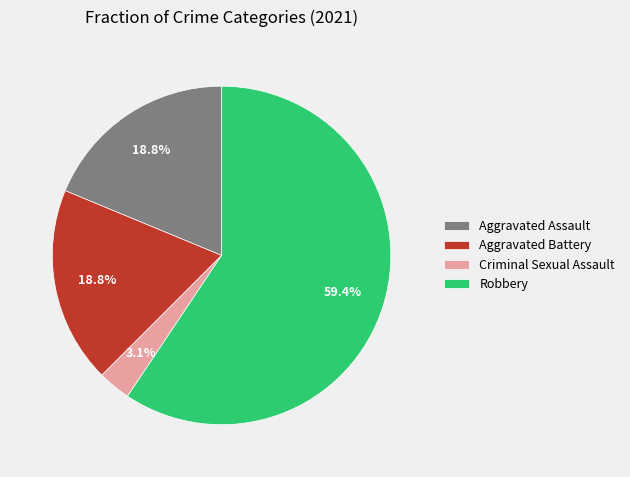

The Aggravated Assault slice represents 19% of the pie. True or false?

True